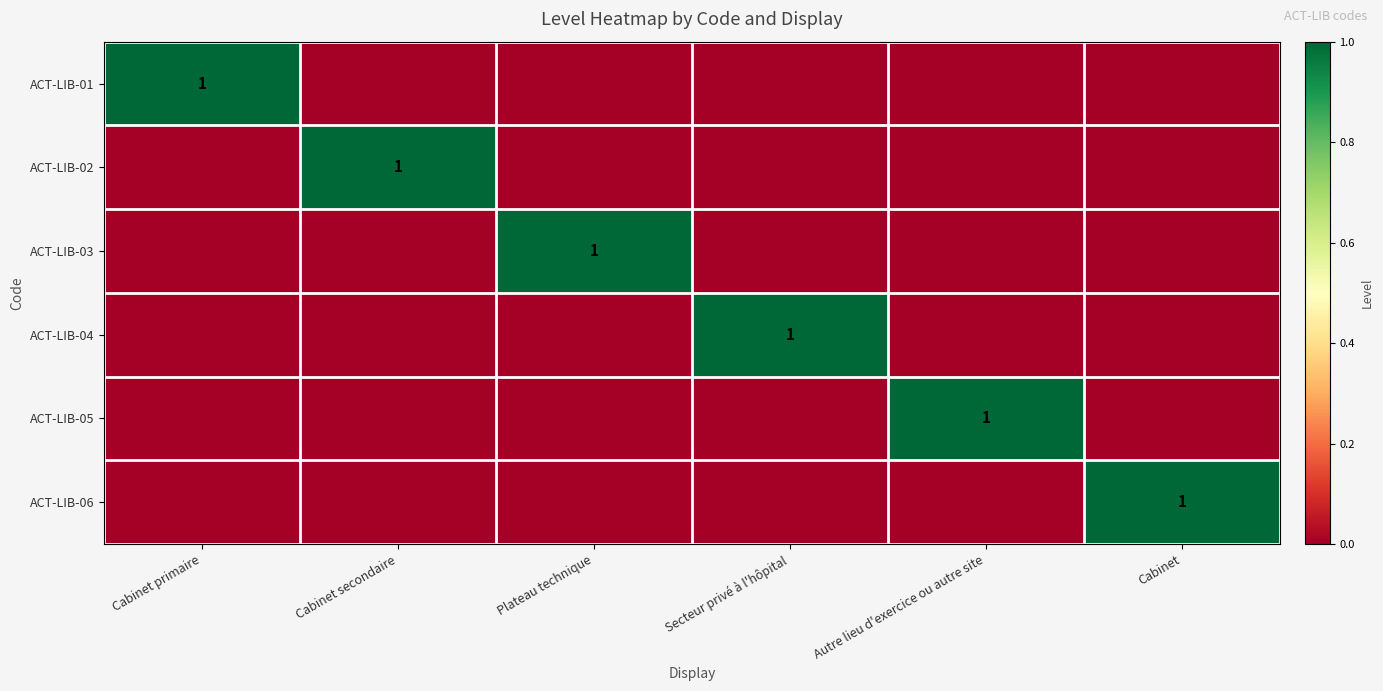

True or false: ACT-LIB-02 has a value of 1 at Cabinet secondaire.

True